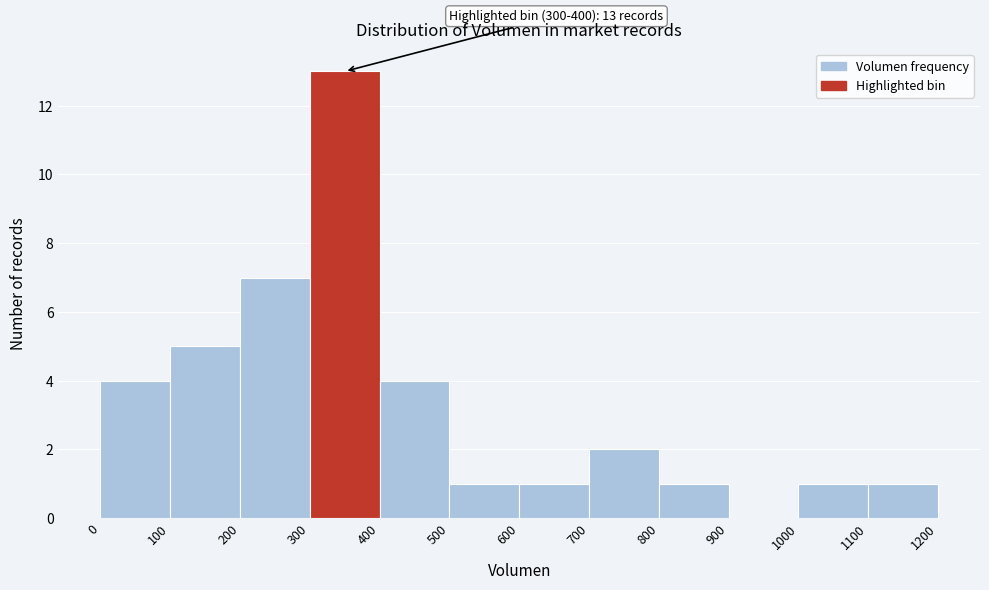

Over which range of the x-axis is the bar tallest?

300 to 400